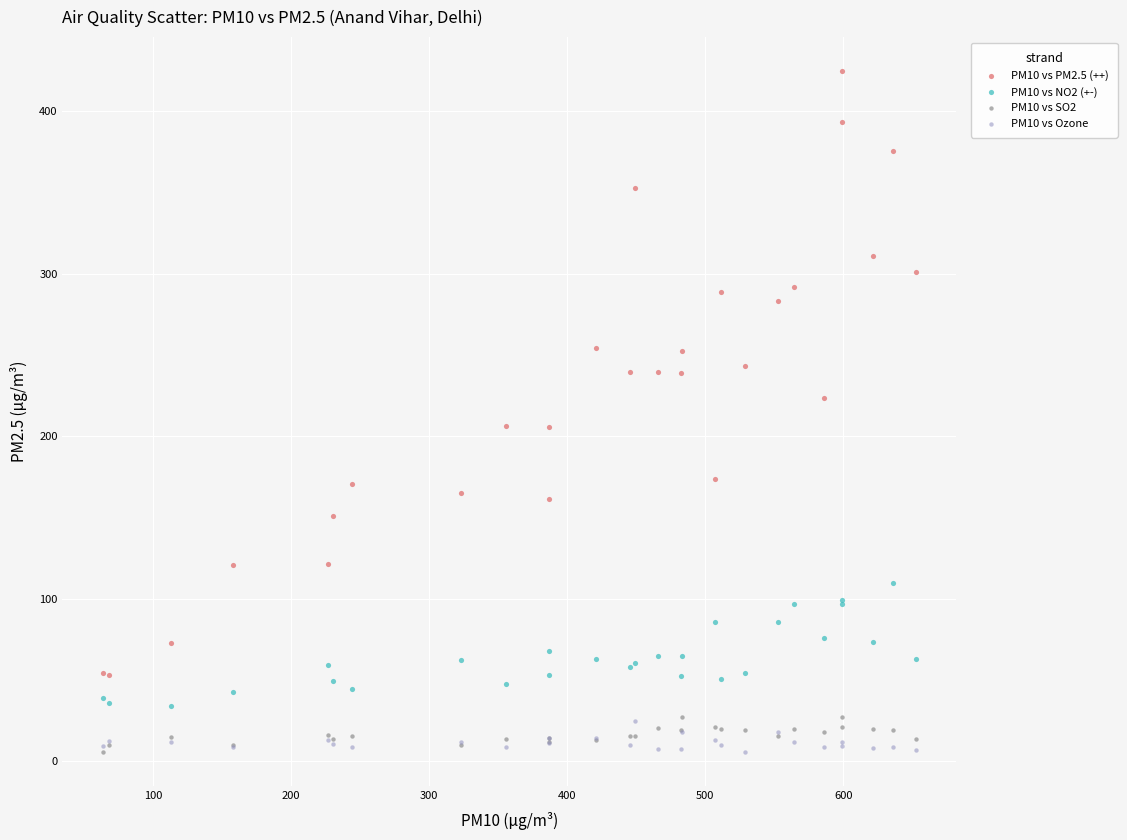

Which series has the largest Y range (max minus min)?

PM10 vs PM2.5 (++)